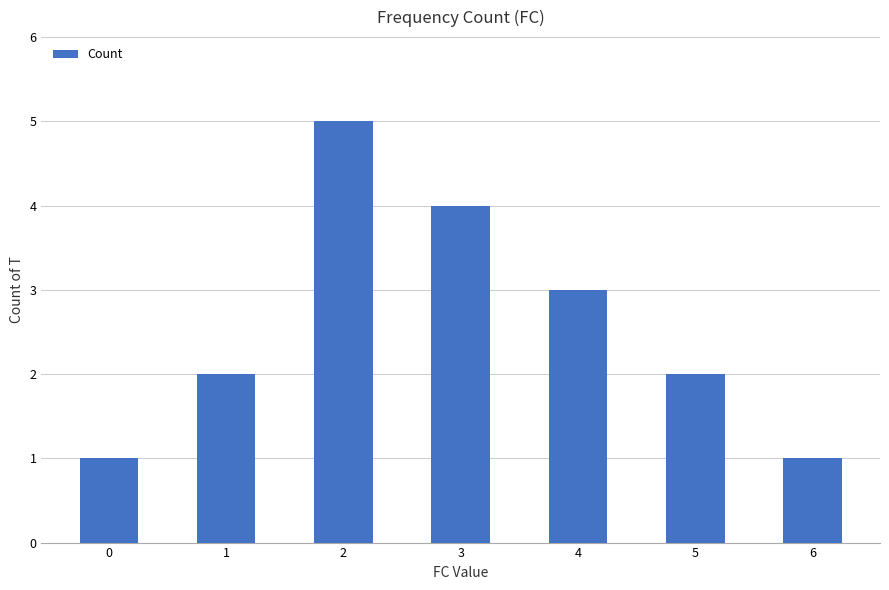

What is the difference between the second highest and minimum values?

3